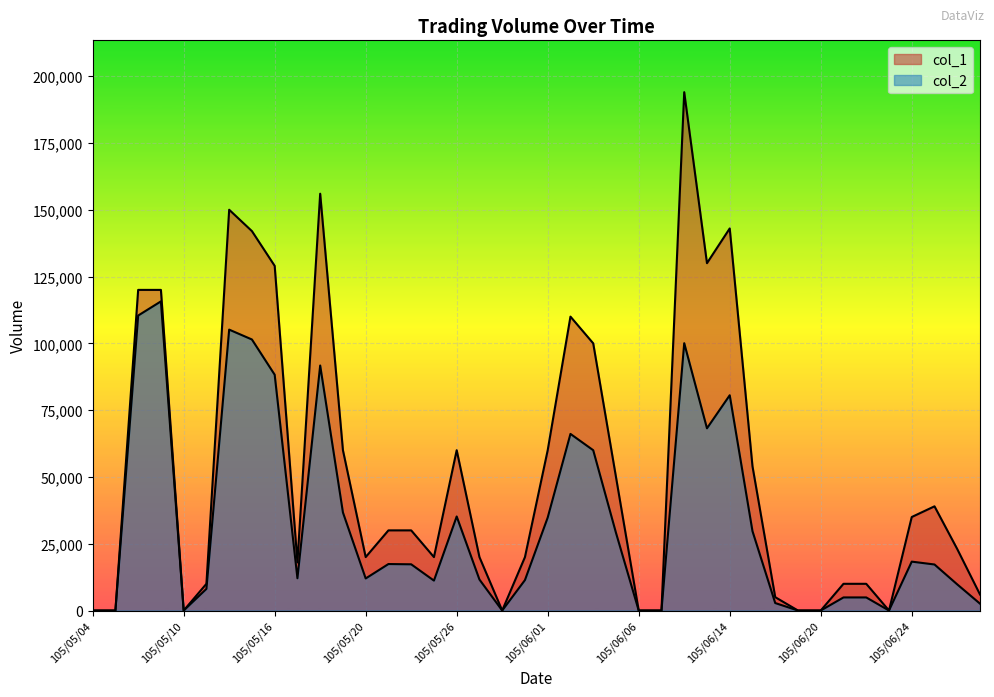

Rank the series at 105/05/12 from highest to lowest value.

col_1, col_2